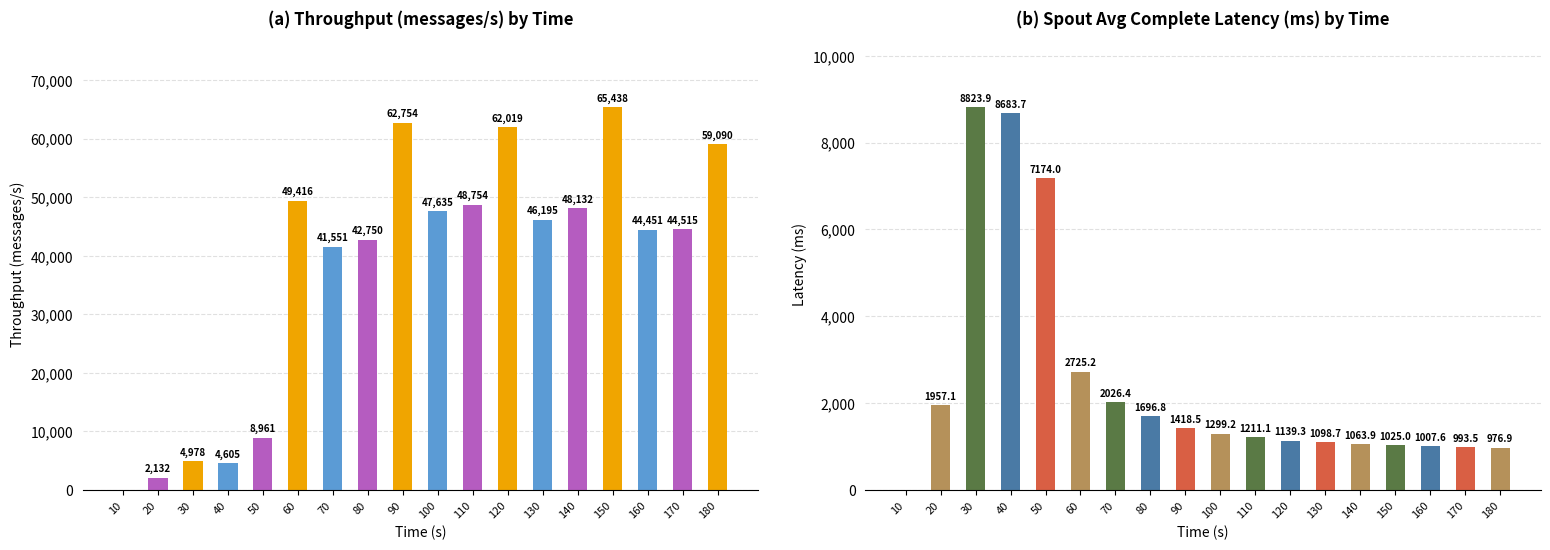

The value of spout_avg_complete_latency(ms) at 180 is 1600.6. True or false?

False